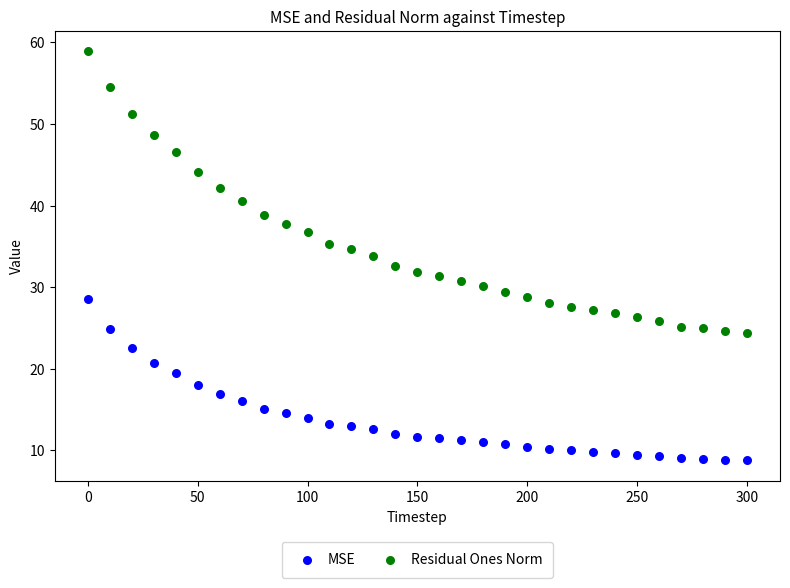

What are all the series names shown in the legend?

MSE, Residual Ones Norm